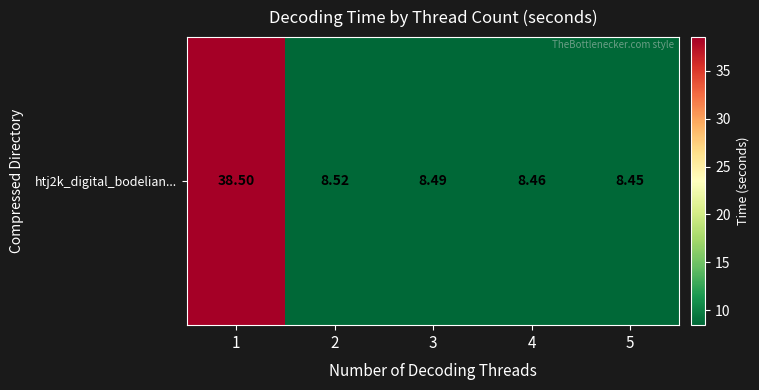

What is the average value?

14.5